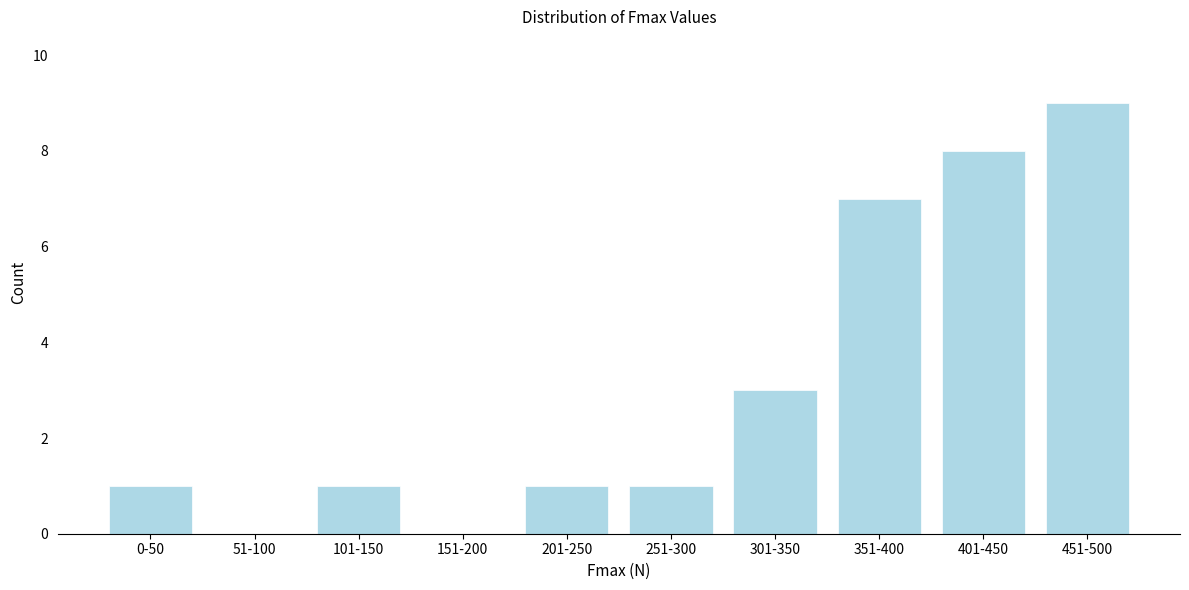

Reading right to left, transcribe all the data shown in this chart.

451-500=9	401-450=8	351-400=7	301-350=3	251-300=1	201-250=1	151-200=0	101-150=1	51-100=0	0-50=1